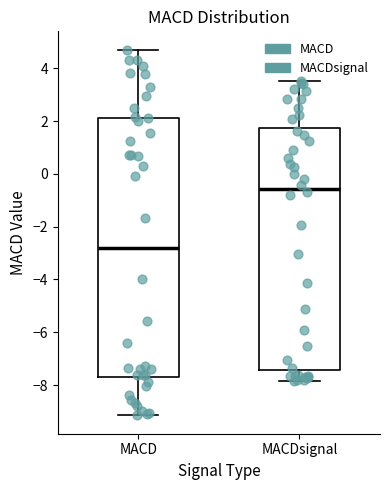

Where is the lower edge of the box for MACDsignal on the y-axis? The values are not printed on the chart, so give them approximately, as read against the axis.

-7.4